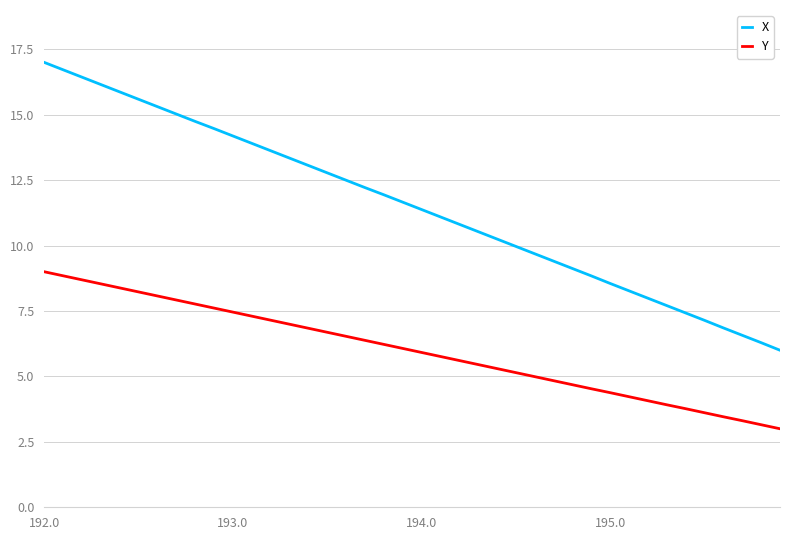

True or false: Y and X cross at least once.

False